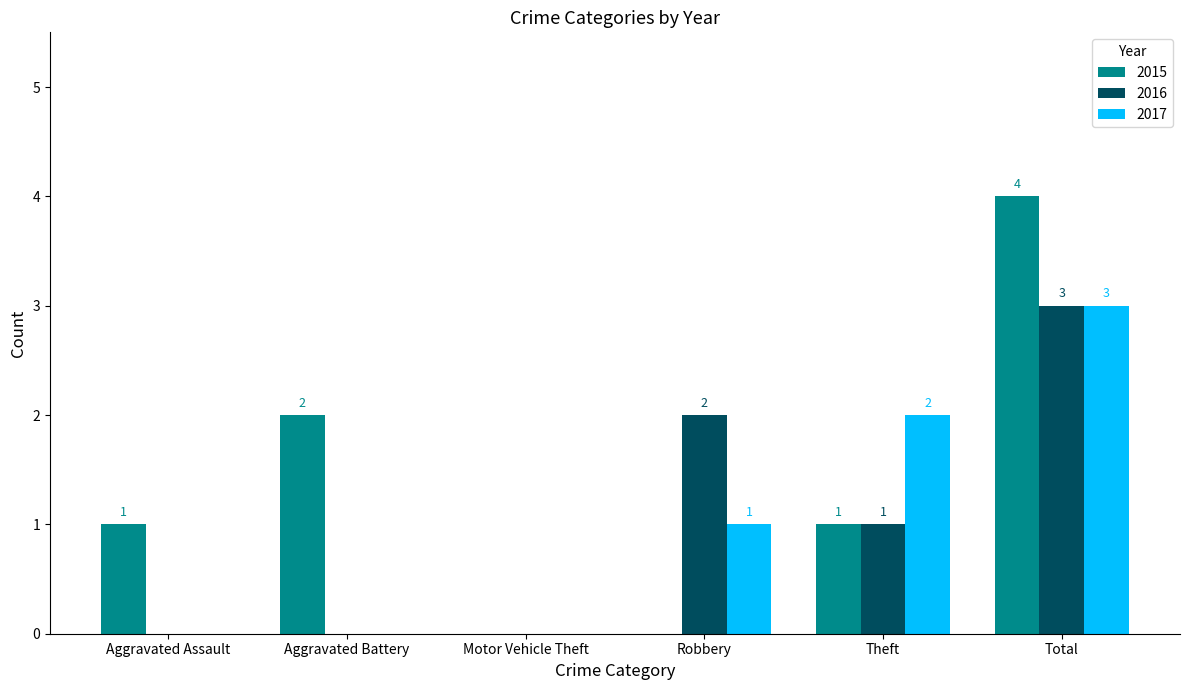

What is the maximum value shown in the chart?

4